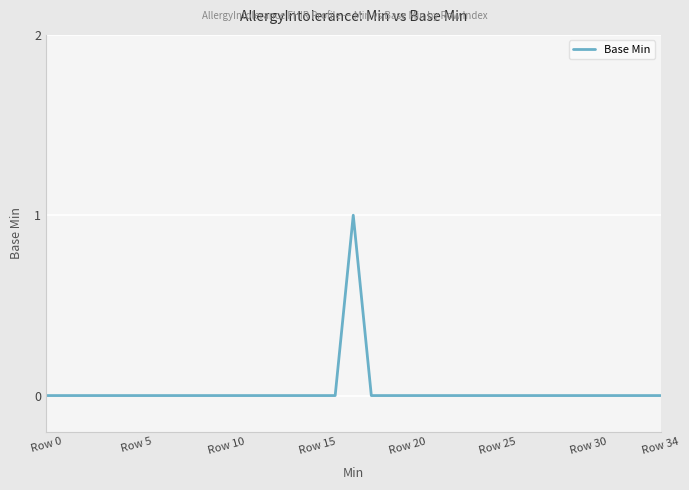

Does the chart display data point markers on the line(s)?

No